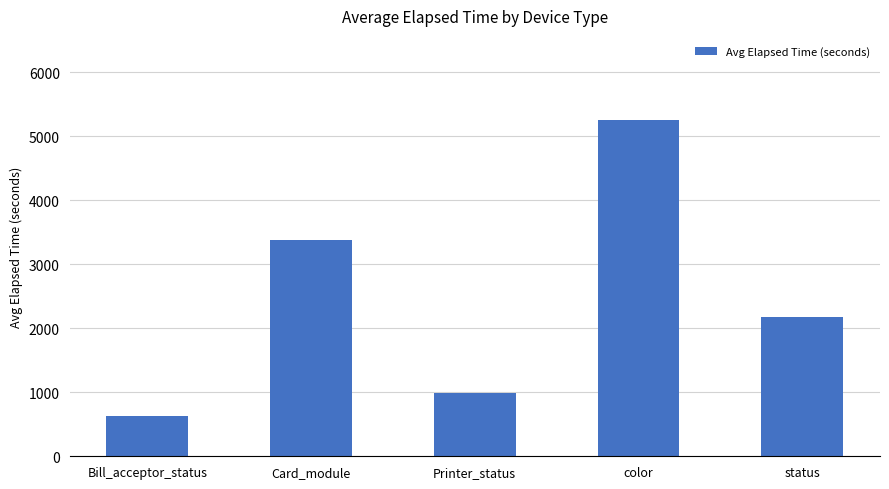

What is the smallest value displayed?

627.5